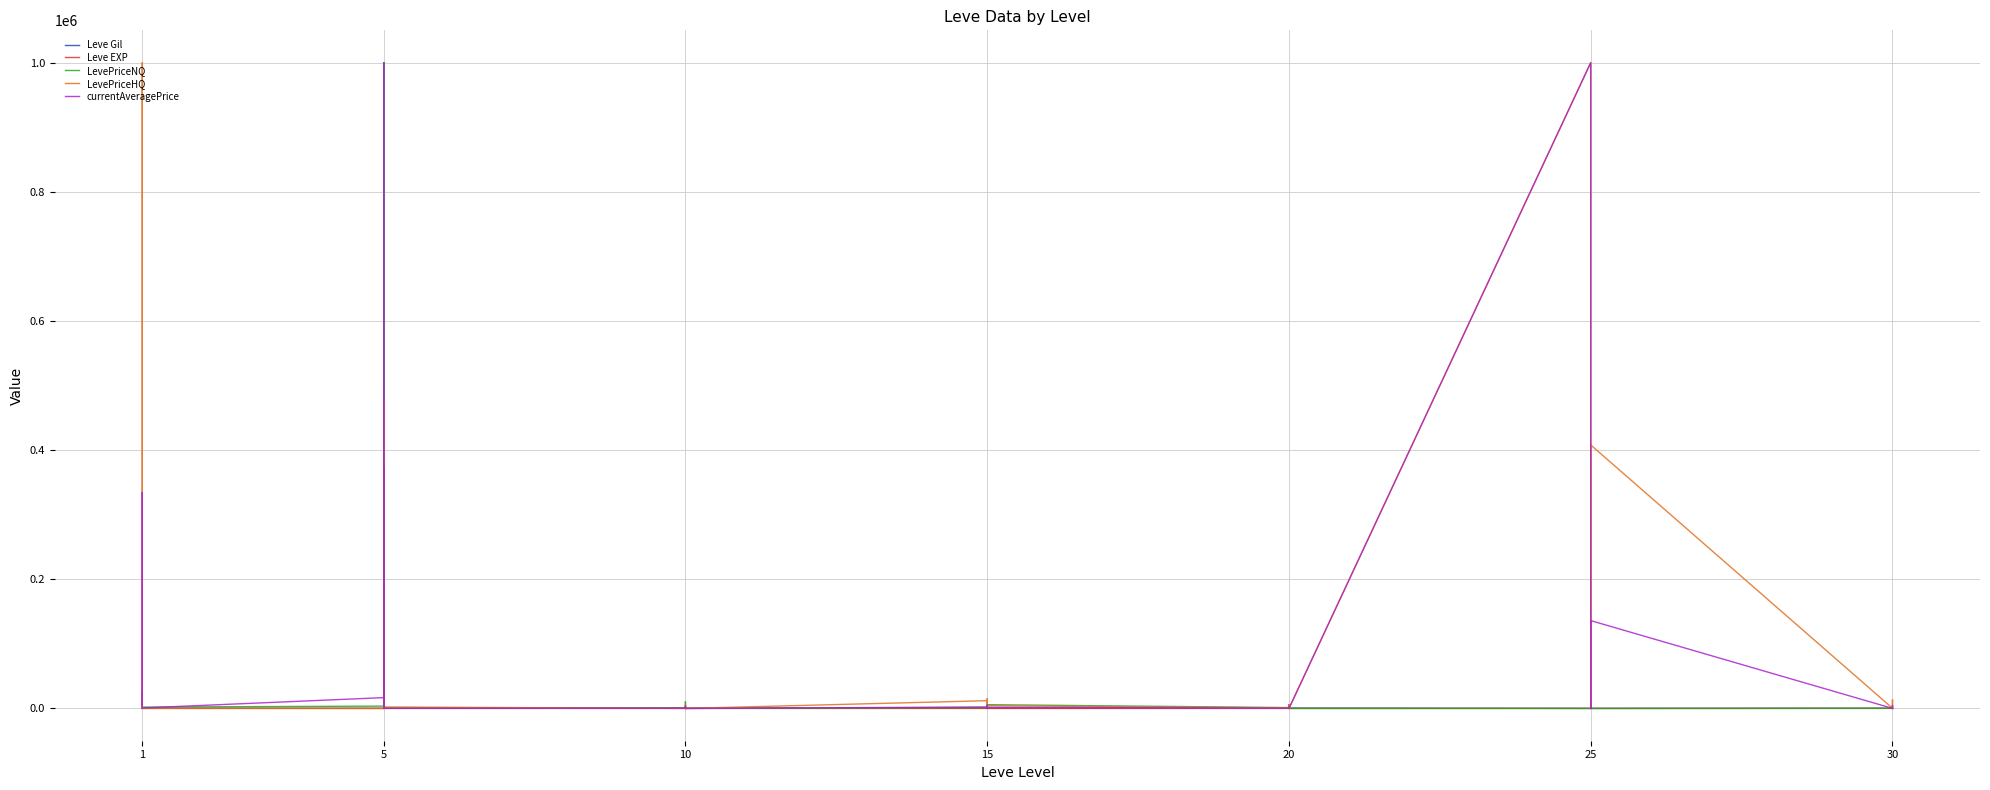

Which series has the largest total across all categories?

LevePriceHQ